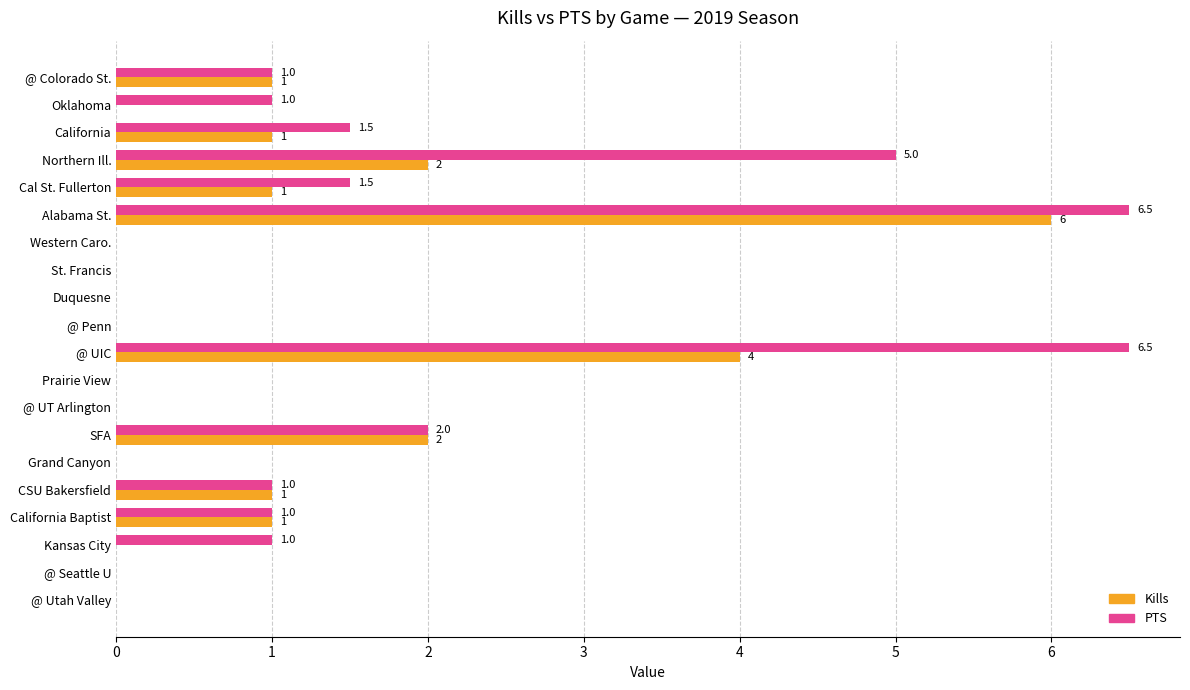

What is the total value across all series at Oklahoma?

1.0